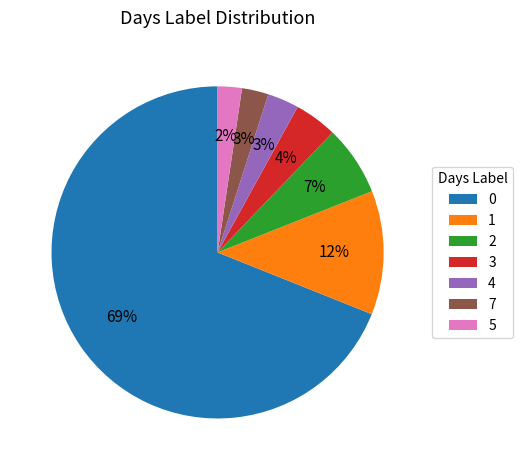

Is it true that 7 is 3% of the pie?

True